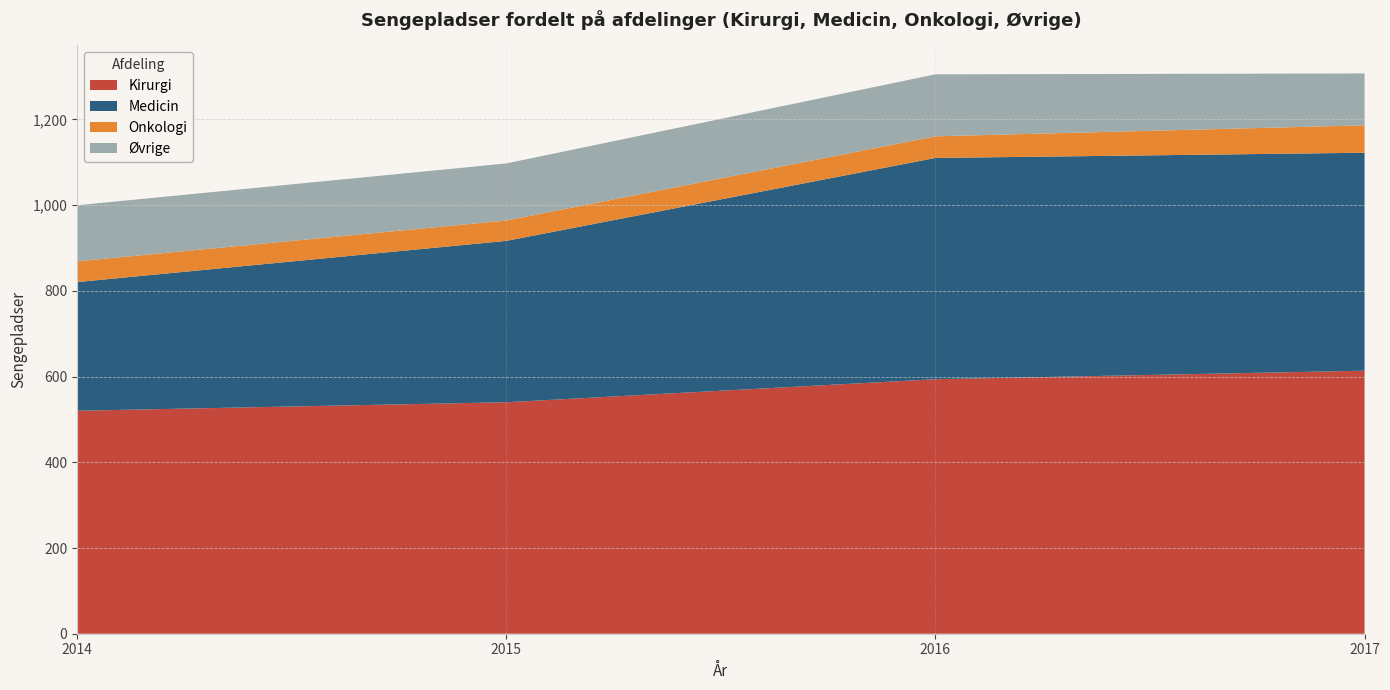

What is the total value across all series at 2016?

1305.2